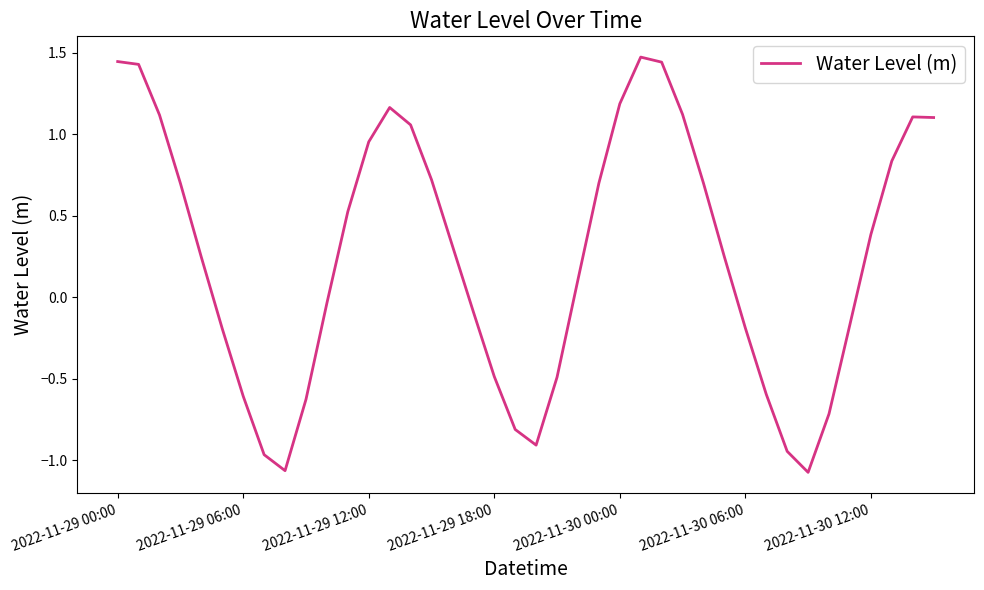

What is the greatest value displayed?

1.5